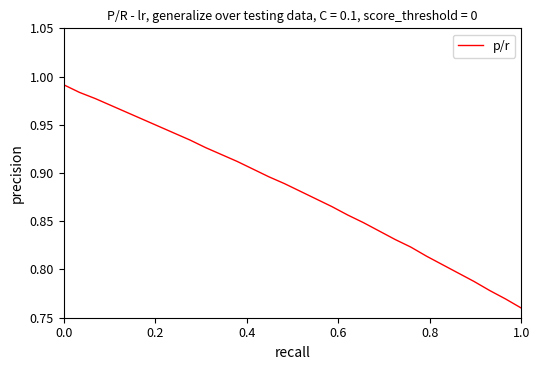

What is the label of the 30th point from the left?

29